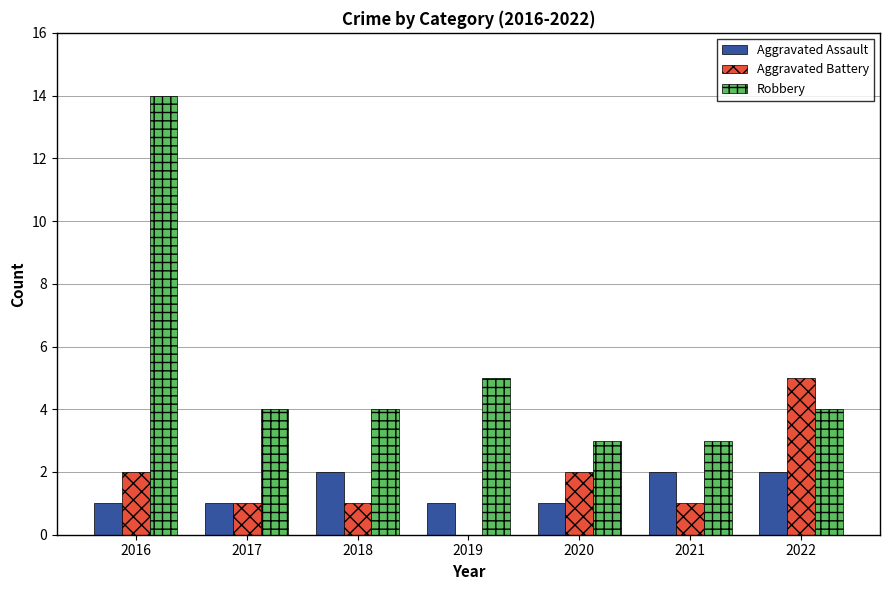

At which category is the sum across all series the highest?

2016